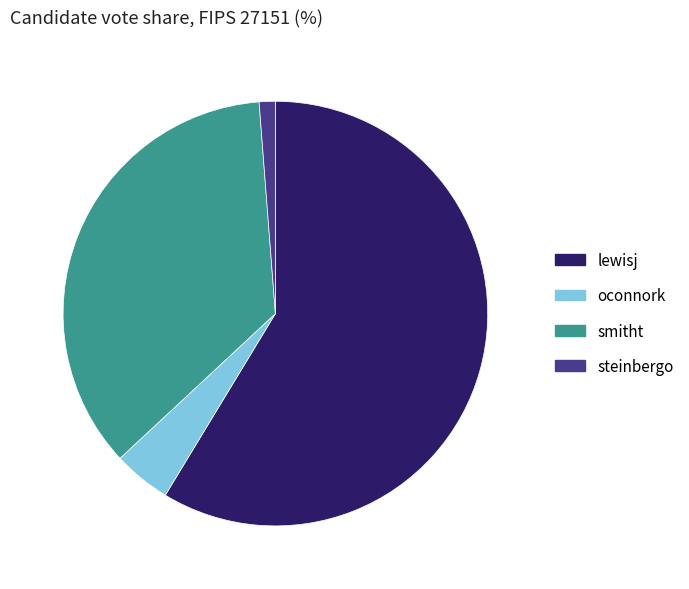

The smitht slice represents 23% of the pie. True or false?

False